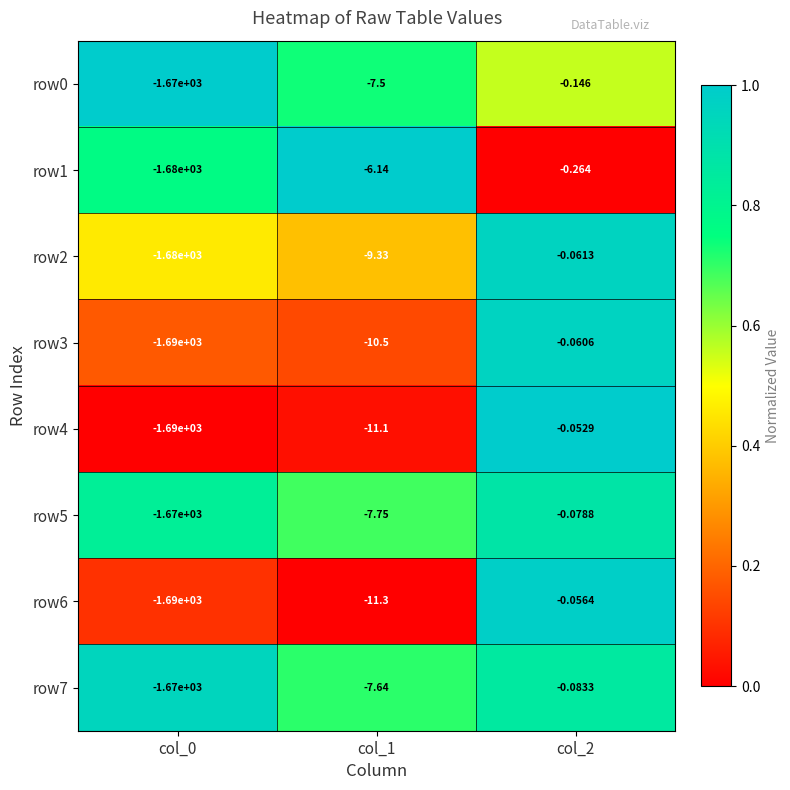

Is the value of row0 at col_2 greater than the value of row5 at col_0?

Yes